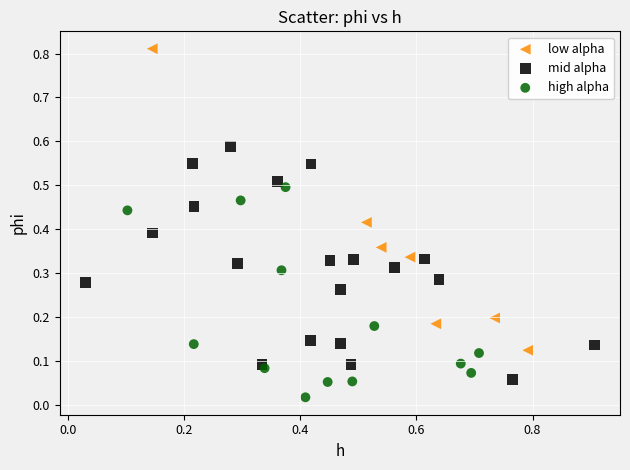

Which series contains the highest Y value?

low alpha